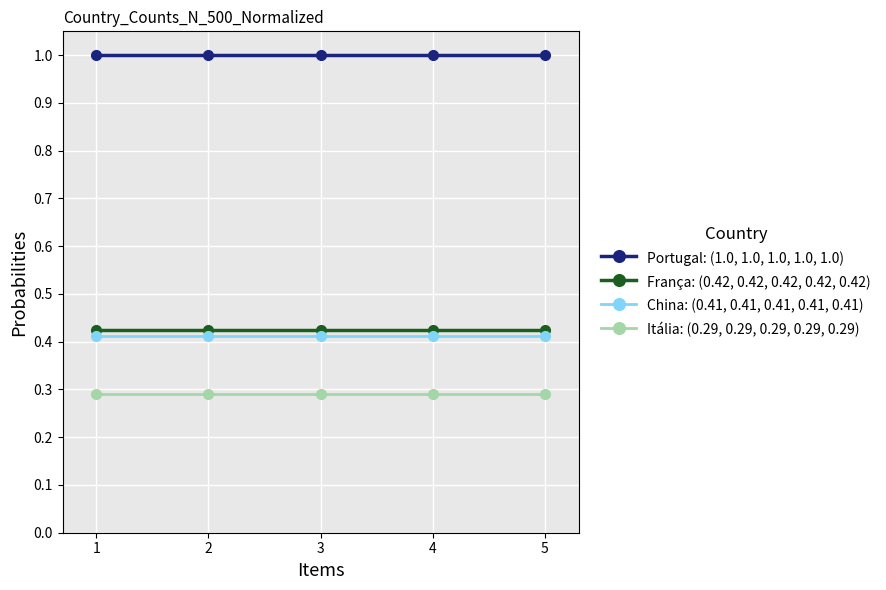

What is the total value across all series at 1?

2.1